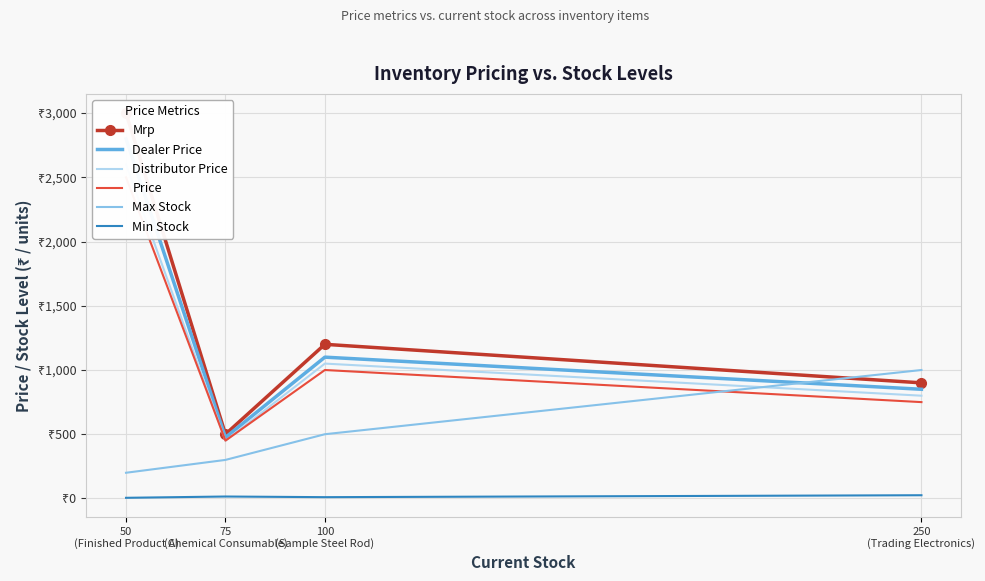

At 50
(Finished Product A), list the series in order from largest to smallest.

Mrp, Dealer Price, Distributor Price, Price, Max Stock, Min Stock